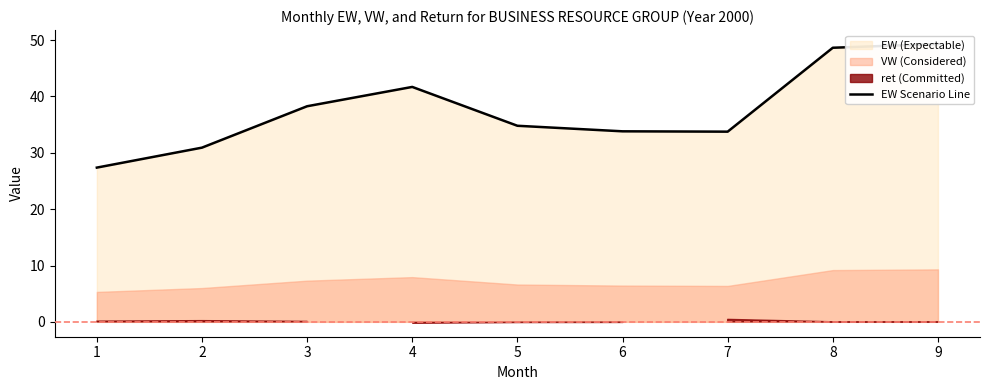

How many interior local peaks (higher than both neighbors) does the data have?

1